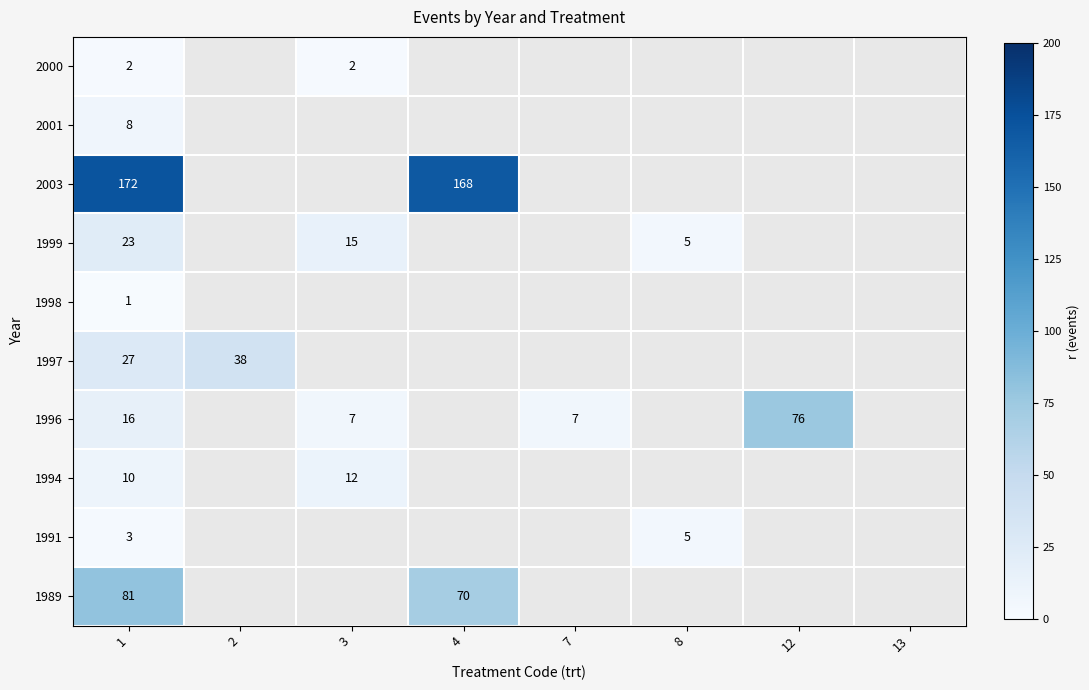

The value of 1994 at 3 is 12. True or false?

True